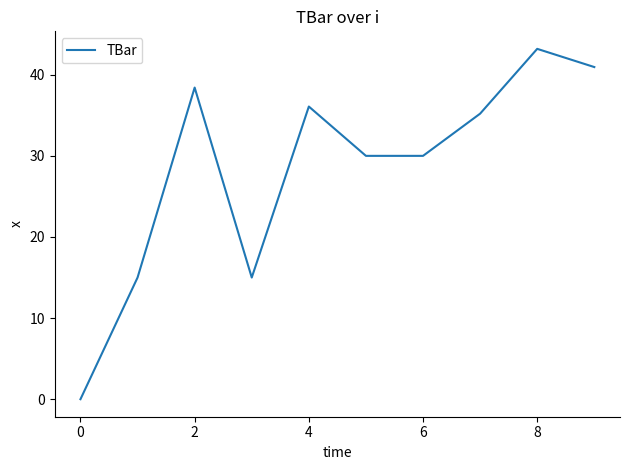

Is this an area chart (filled region under the line)?

No